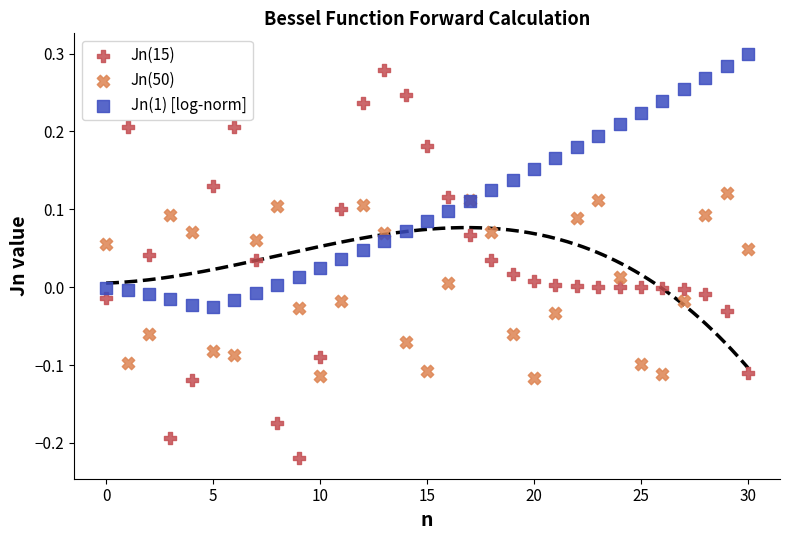

Which series has the widest spread of Y values?

Jn(15)